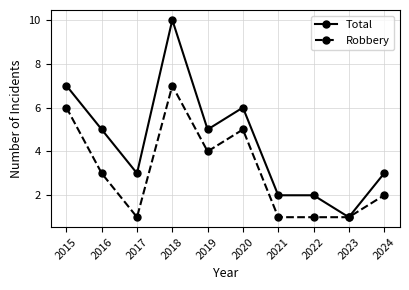

List the series in order of their peak value, highest first.

Total, Robbery